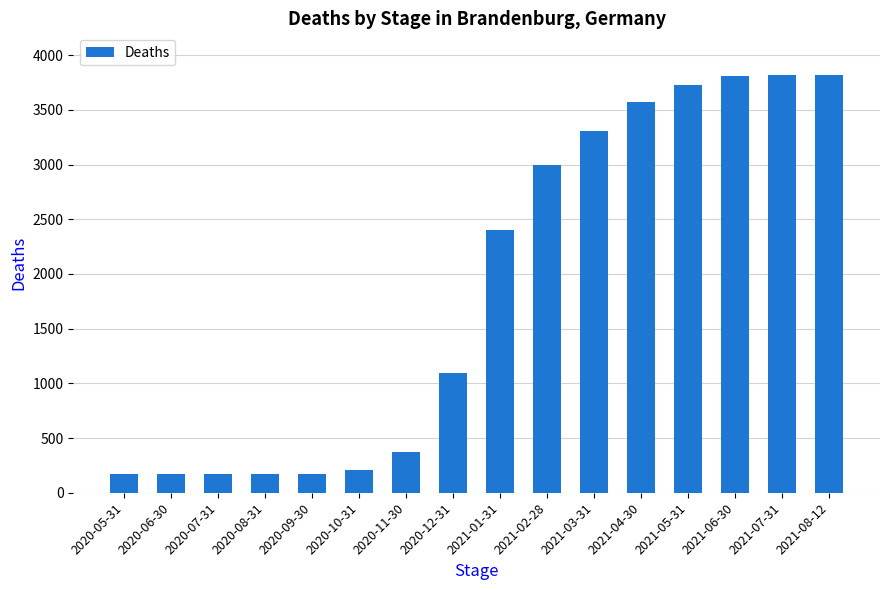

What is the greatest value displayed?

3818